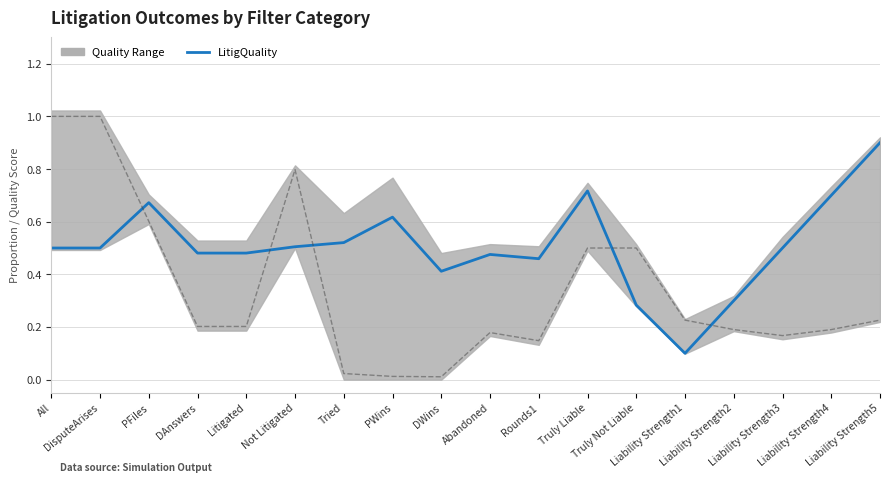

List the labels in order of DisputeArises value, smallest first.

DWins, PWins, Tried, Rounds1, Liability Strength3, Abandoned, Liability Strength4, Liability Strength2, DAnswers, Litigated, Liability Strength5, Liability Strength1, Truly Liable, Truly Not Liable, PFiles, Not Litigated, All, DisputeArises